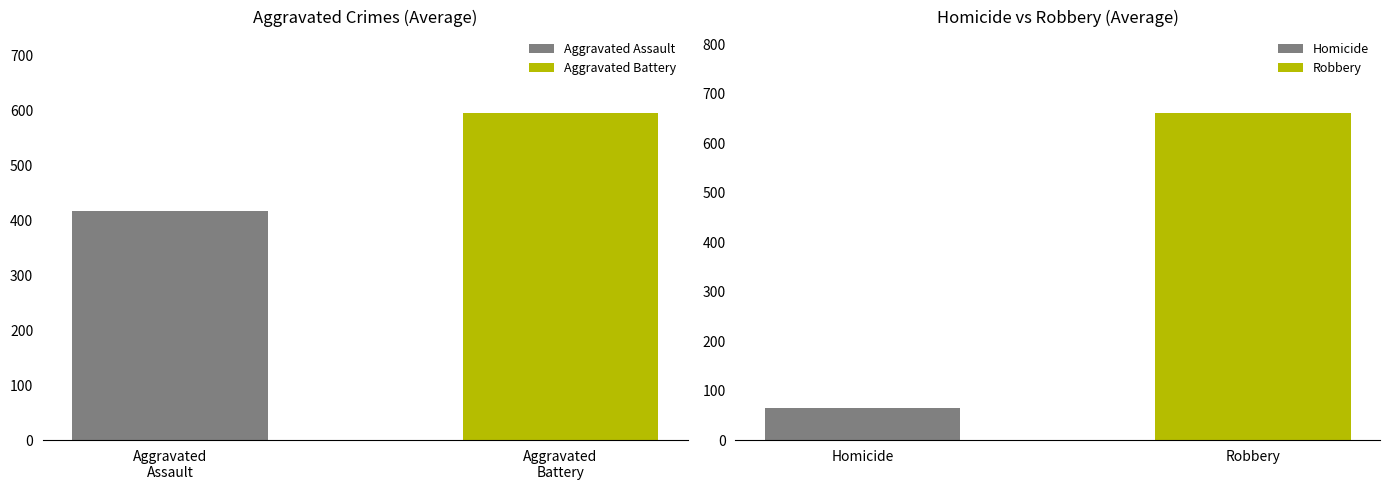

The Homicide series shows 102 at 2021. True or false?

False